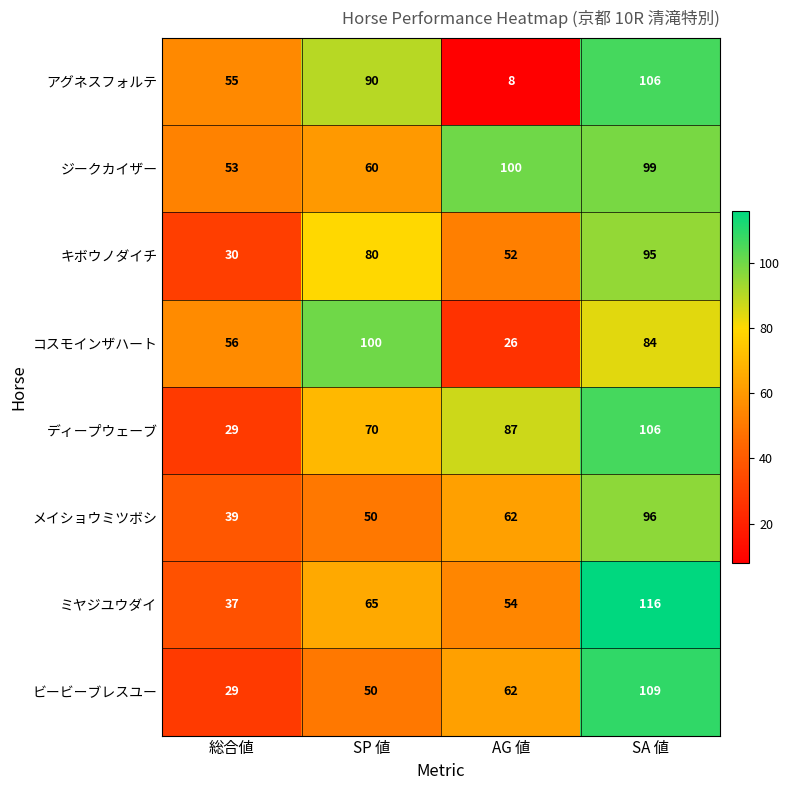

The アグネスフォルテ series shows 63 at SA 値. True or false?

False